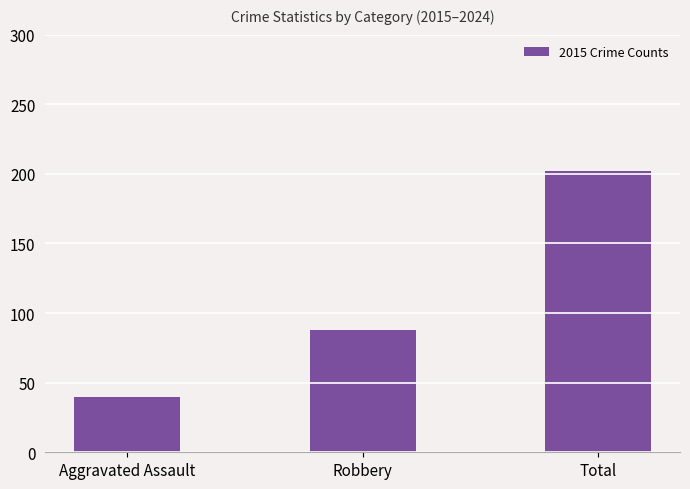

At which label is the value closest to 121?

Robbery